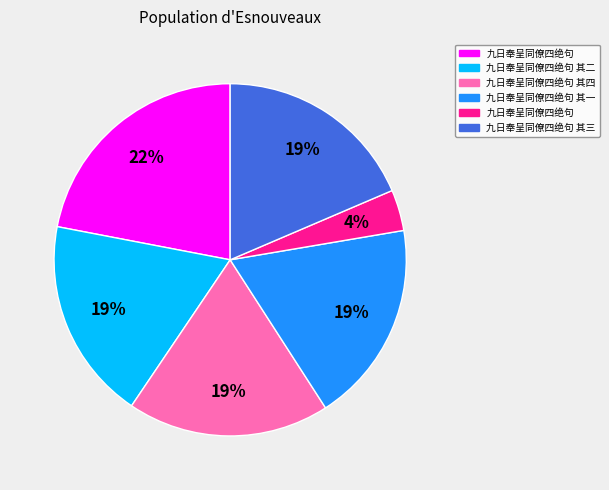

To the nearest percent, what is the average slice percentage?

17%